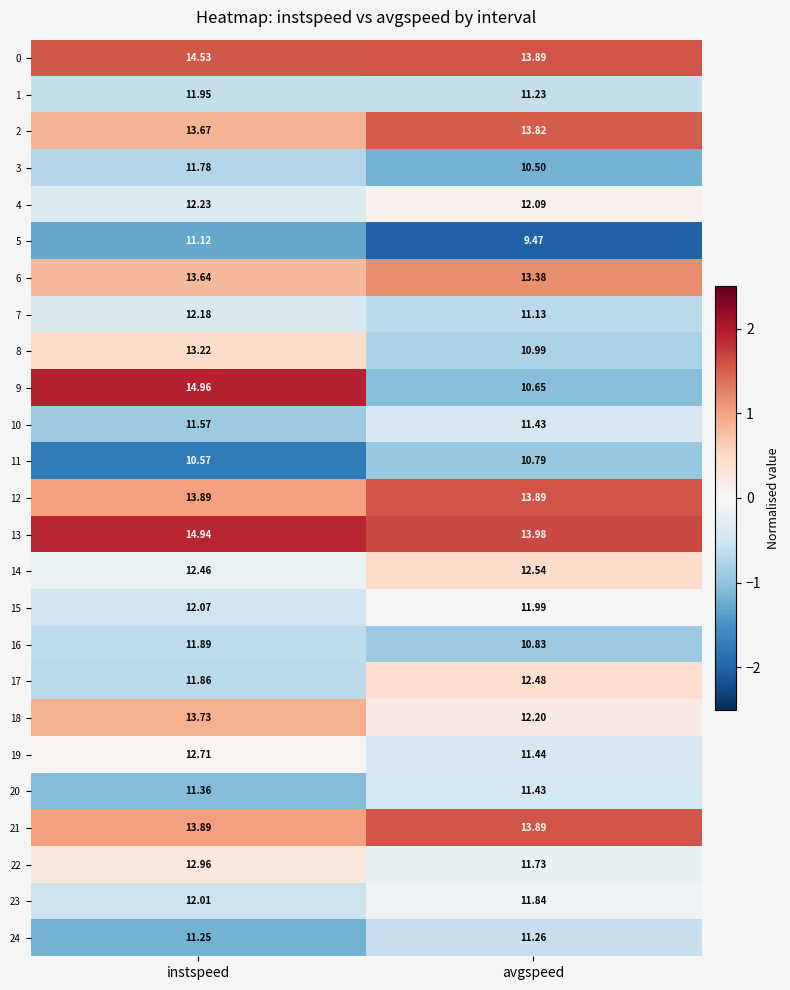

At which label does 9 reach its peak?

instspeed